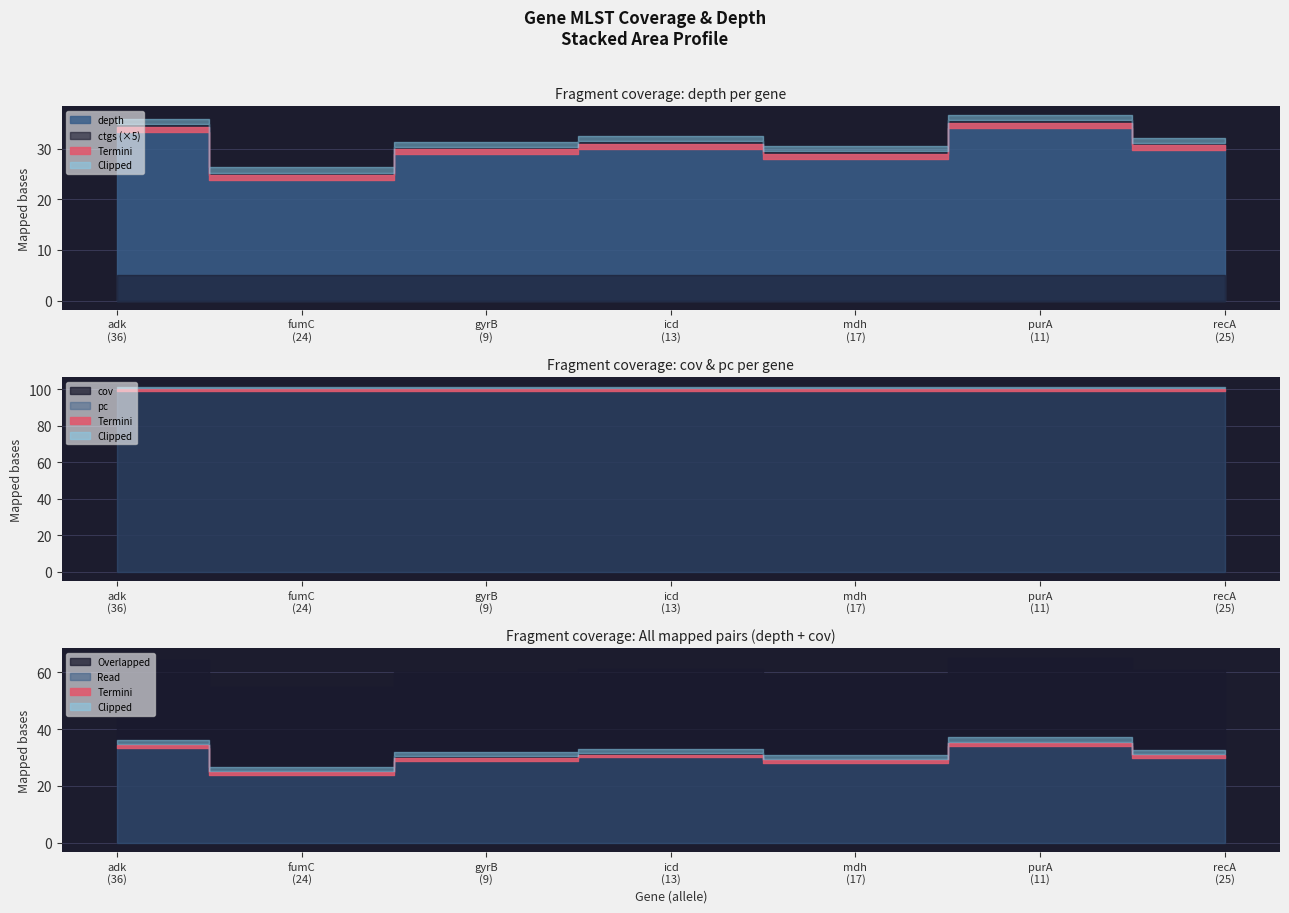

Count the number of categories in the chart.

7